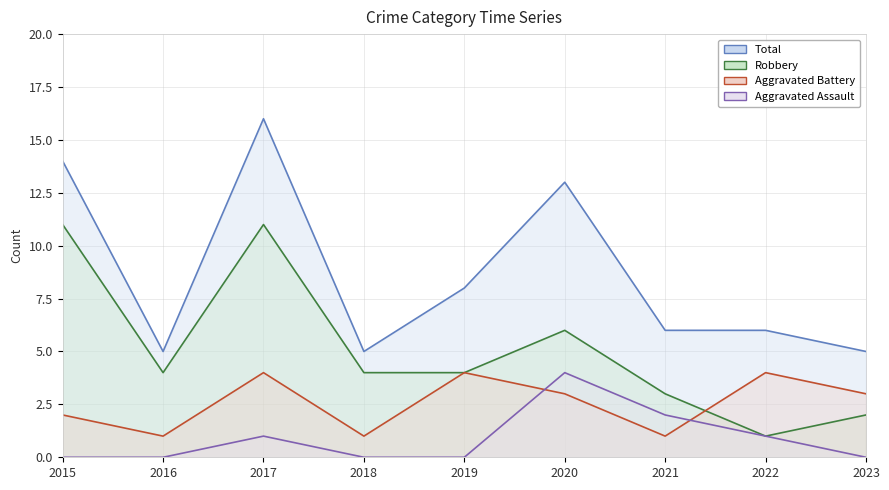

What is the average value of the Aggravated Battery series?

3